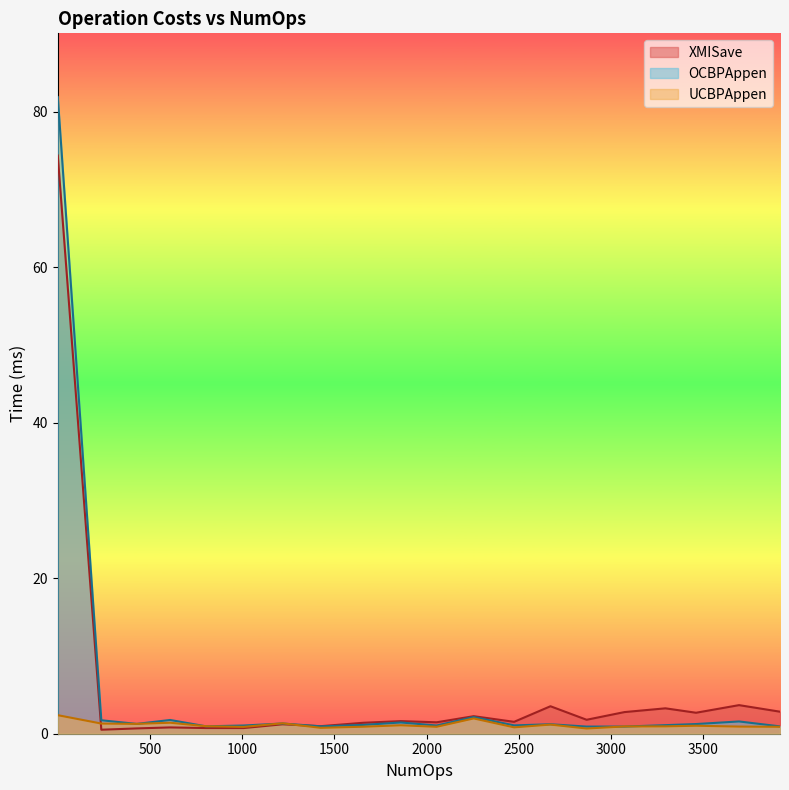

At which category does XMISave reach its first local peak?

610